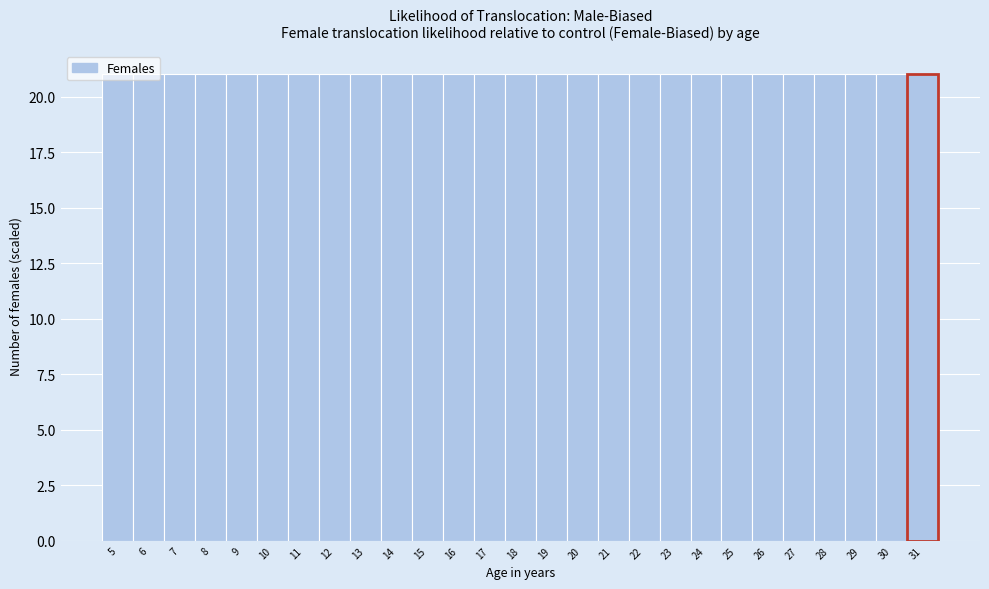

Reading left to right, transcribe this chart: for each bar, give the range it covers on the x-axis and its height. The values are not printed on the chart, so give them approximately, as read against the axis.

4.5 to 5.5: 21
5.5 to 6.5: 21
6.5 to 7.5: 21
7.5 to 8.5: 21
8.5 to 9.5: 21
9.5 to 10.5: 21
10.5 to 11.5: 21
11.5 to 12.5: 21
12.5 to 13.5: 21
13.5 to 14.5: 21
14.5 to 15.5: 21
15.5 to 16.5: 21
16.5 to 17.5: 21
17.5 to 18.5: 21
18.5 to 19.5: 21
19.5 to 20.5: 21
20.5 to 21.5: 21
21.5 to 22.5: 21
22.5 to 23.5: 21
23.5 to 24.5: 21
24.5 to 25.5: 21
25.5 to 26.5: 21
26.5 to 27.5: 21
27.5 to 28.5: 21
28.5 to 29.5: 21
29.5 to 30.5: 21
30.5 to 31.5: 21